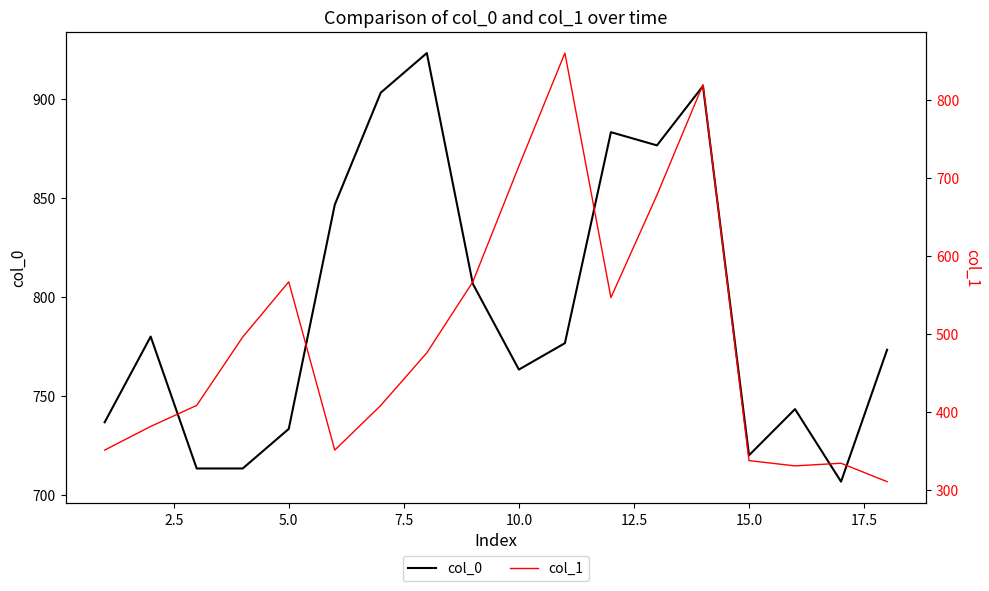

What is the lowest value of the col_0 series?

706.7